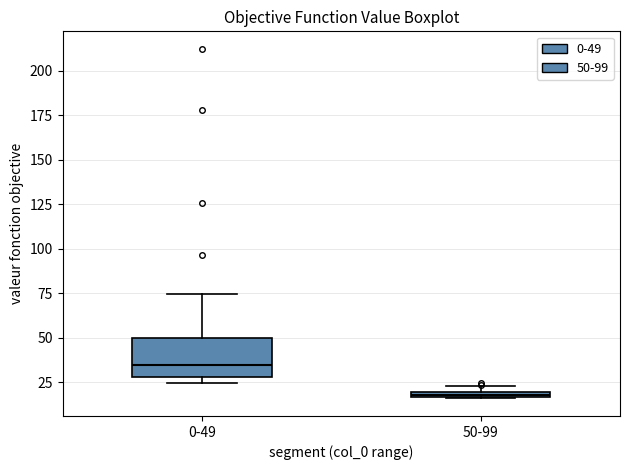

Which box is the tallest, from its lower edge to its upper edge?

0-49